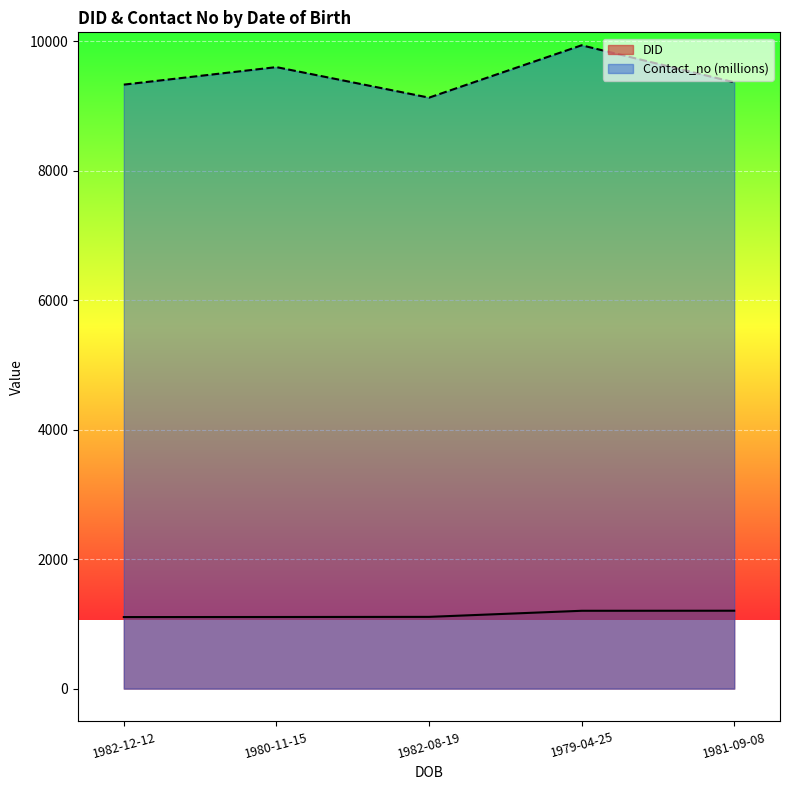

True or false: DID and Contact_no cross at least once.

False